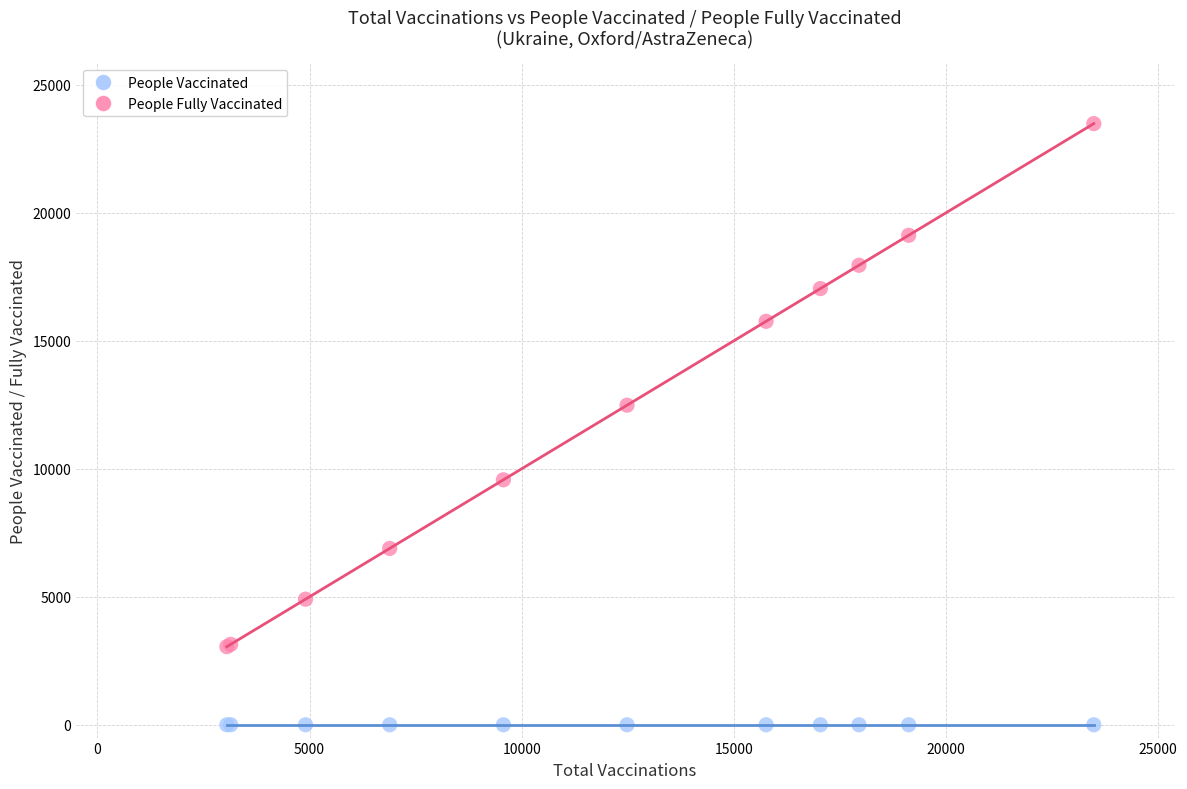

What are all the series names shown in the legend?

People Vaccinated, People Fully Vaccinated